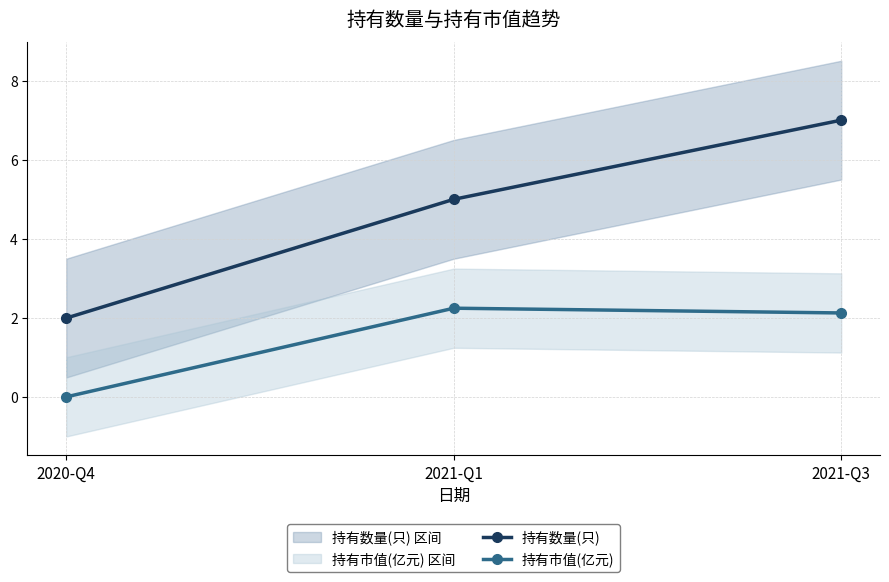

What is the label of the 1st point from the right?

2021-Q3